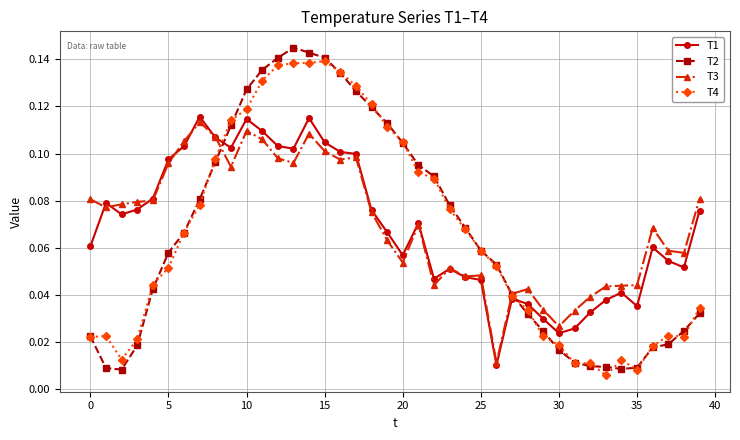

True or false: T2 and T1 cross at least once.

True